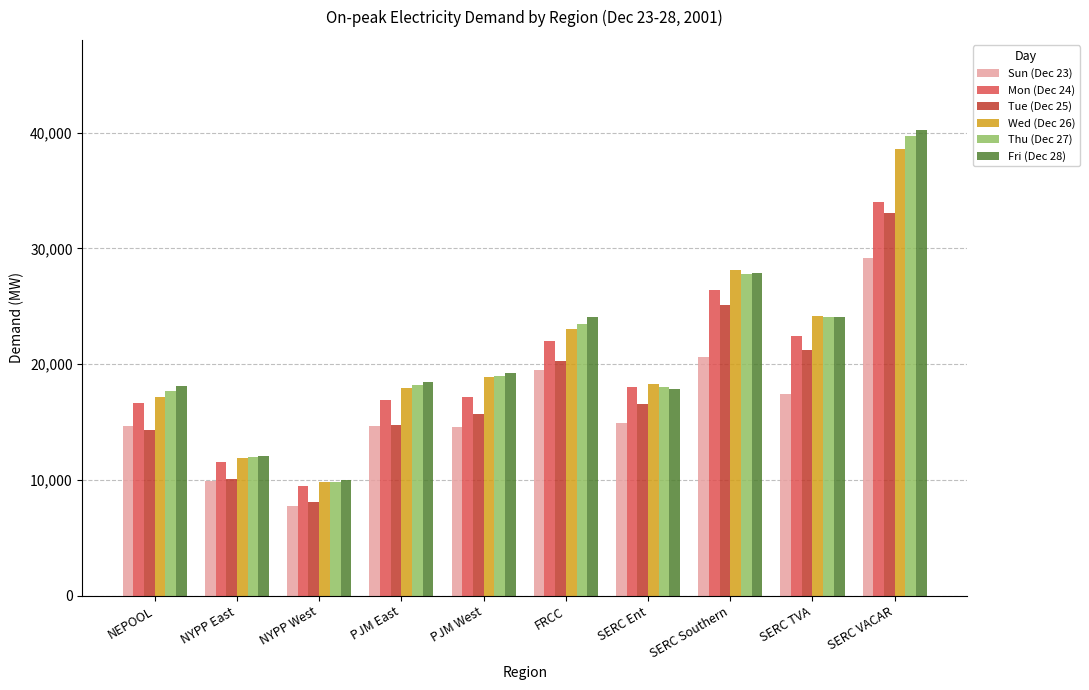

What are all the series names shown in the legend?

Sun (Dec 23), Mon (Dec 24), Tue (Dec 25), Wed (Dec 26), Thu (Dec 27), Fri (Dec 28)